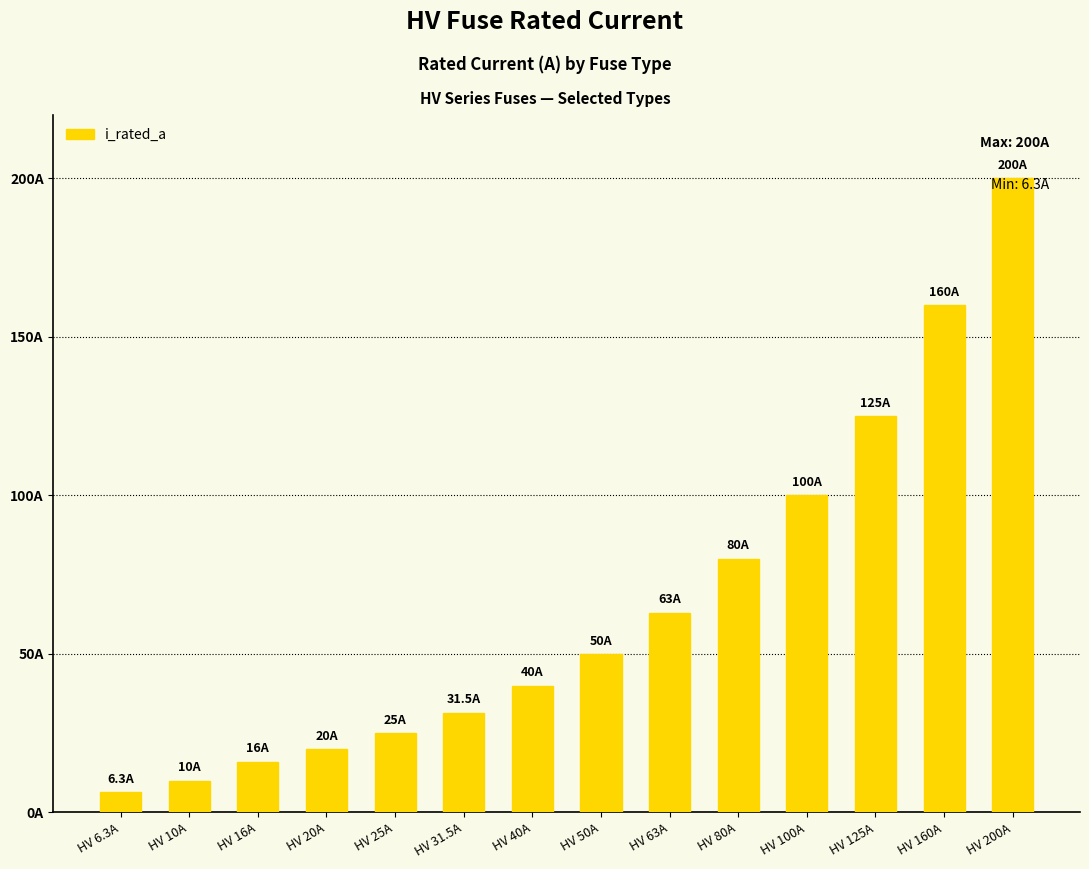

Are the bars horizontal?

No